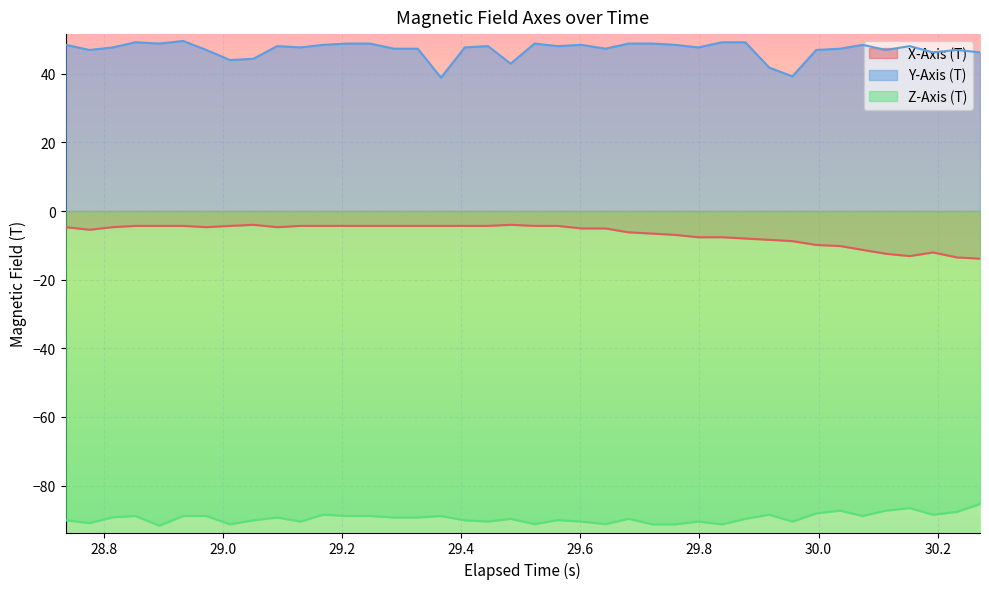

True or false: X-Axis (T) and Y-Axis (T) intersect in this chart.

False